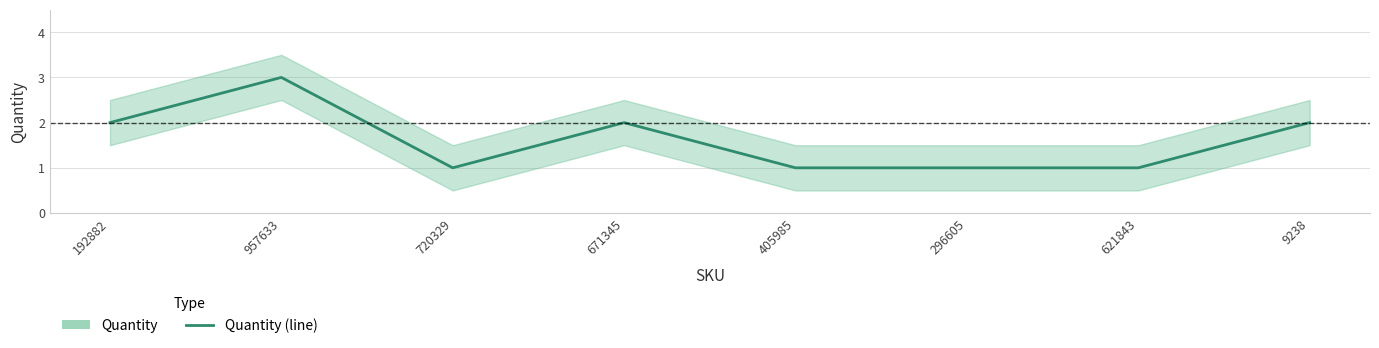

What is the label of the 4th point from the right?

405985